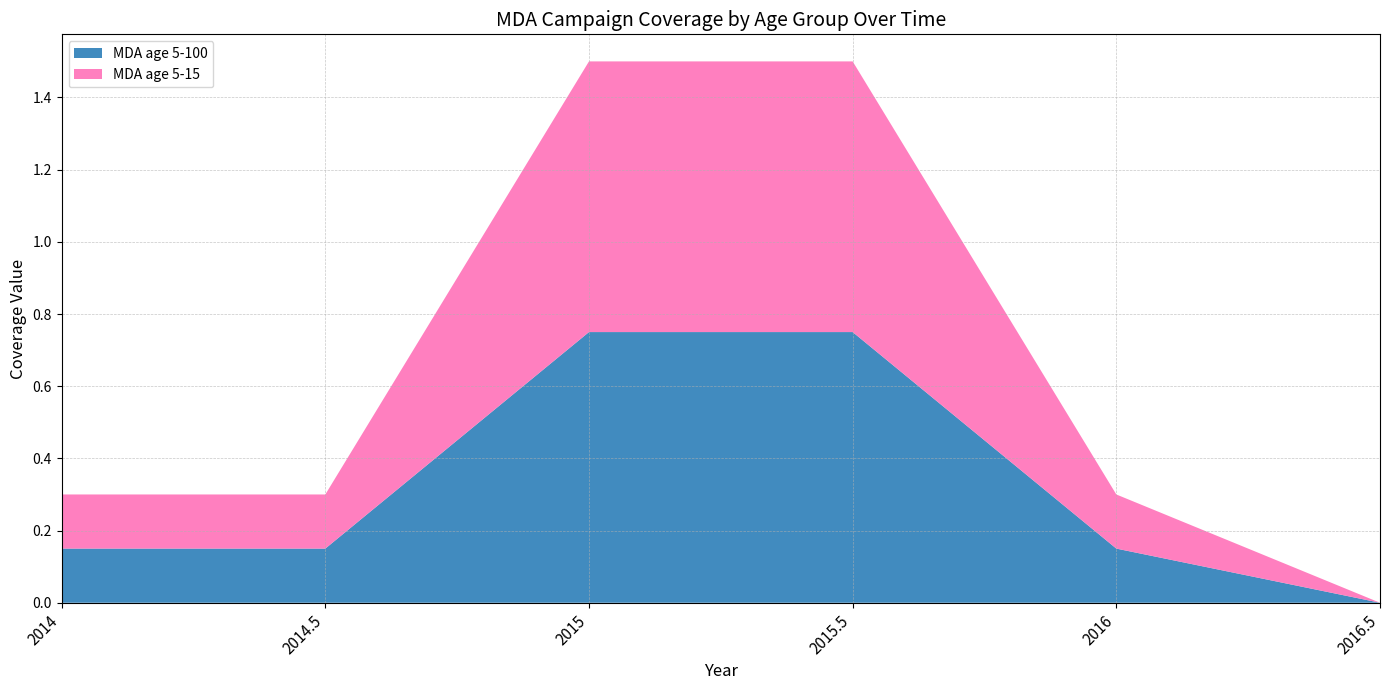

Reading right to left, what are all the values shown in this chart?

MDA age 5-100: 2016.5=0.0	2016=0.1	2015.5=0.8	2015=0.8	2014.5=0.1	2014=0.1
MDA age 5-15: 2016.5=0.0	2016=0.1	2015.5=0.8	2015=0.8	2014.5=0.1	2014=0.1